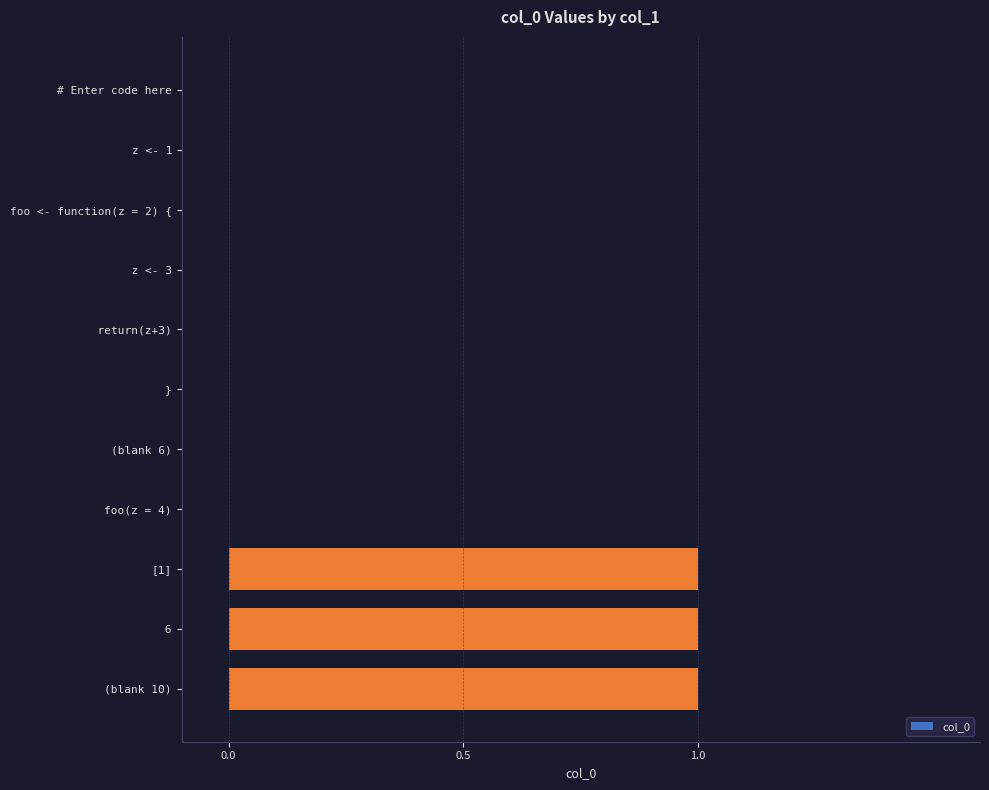

What is the change in value from   return(z+3) to (blank 10)?

+1